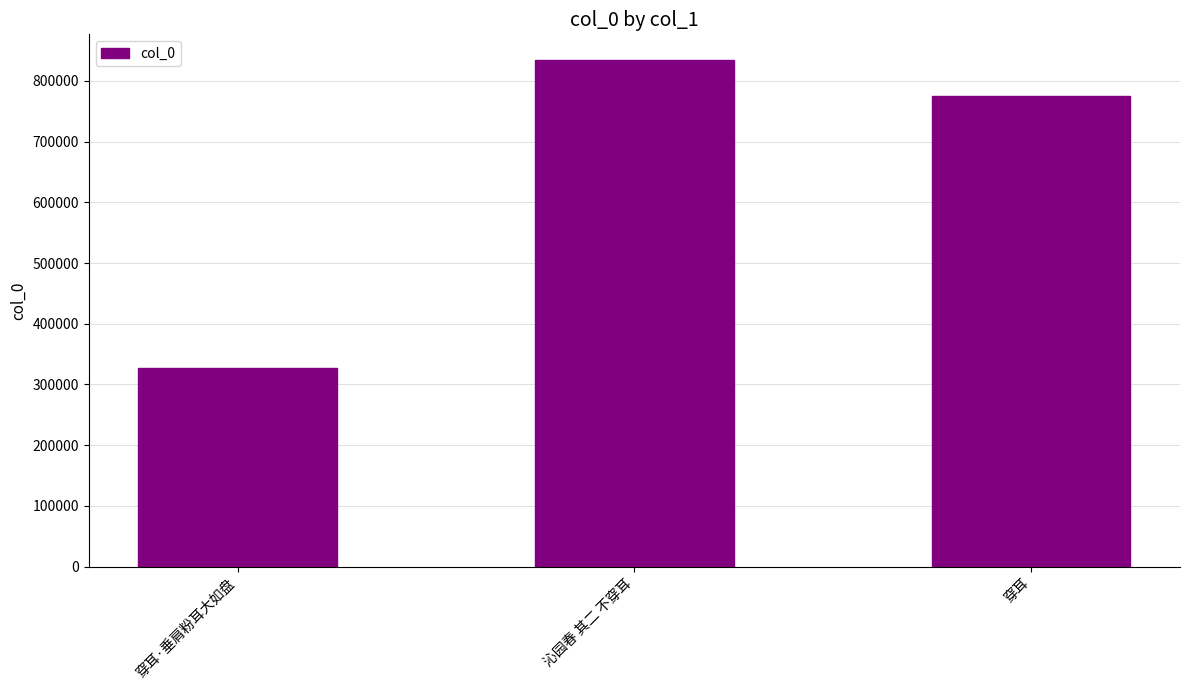

How many values are below 775430?

1